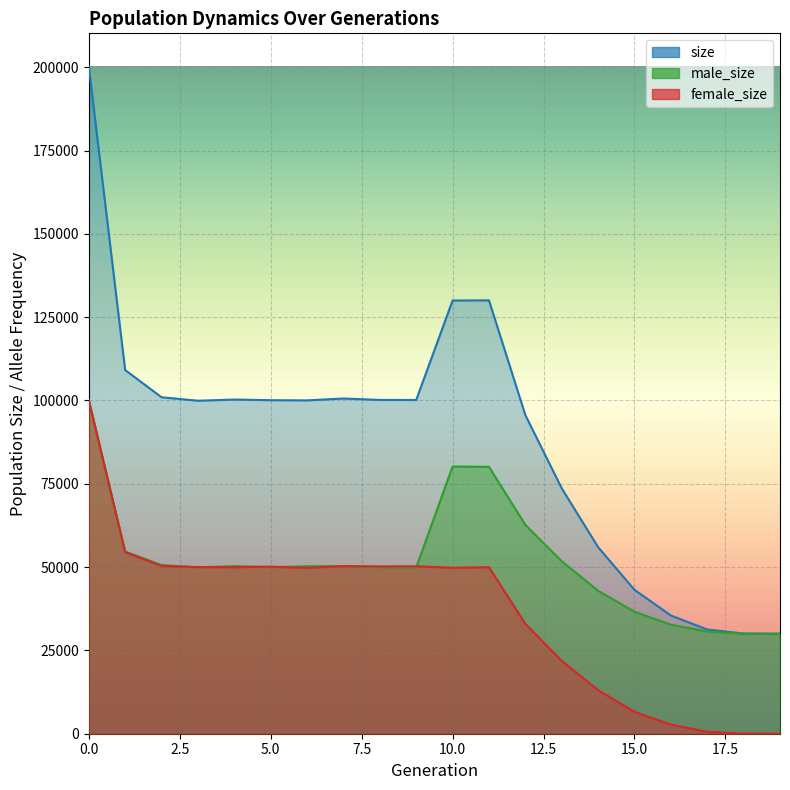

The value of female_size at 19 is 0. True or false?

True